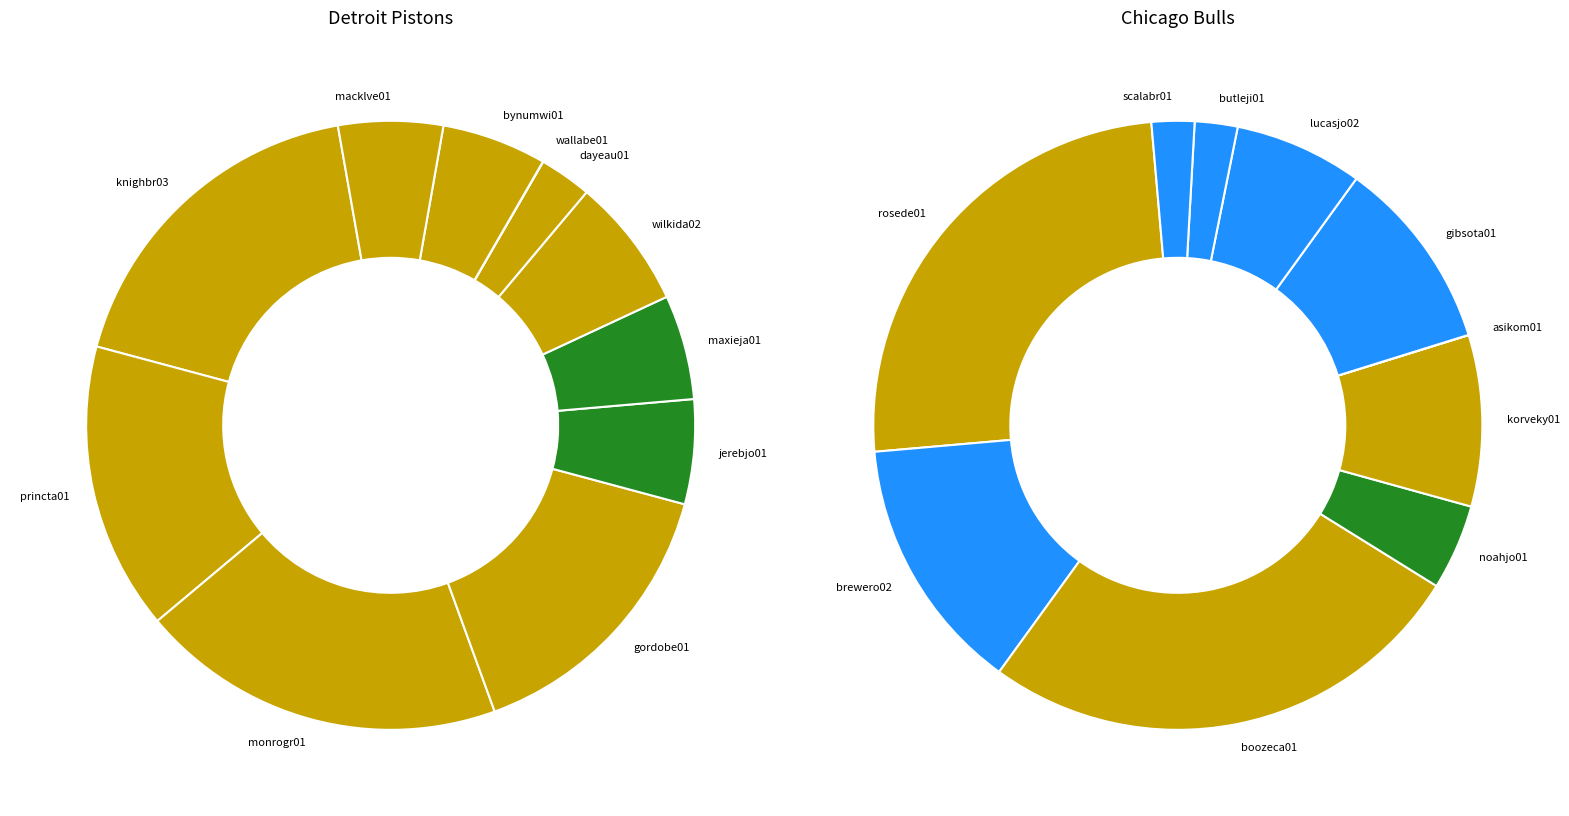

Which slice is the smallest?

wallabe01